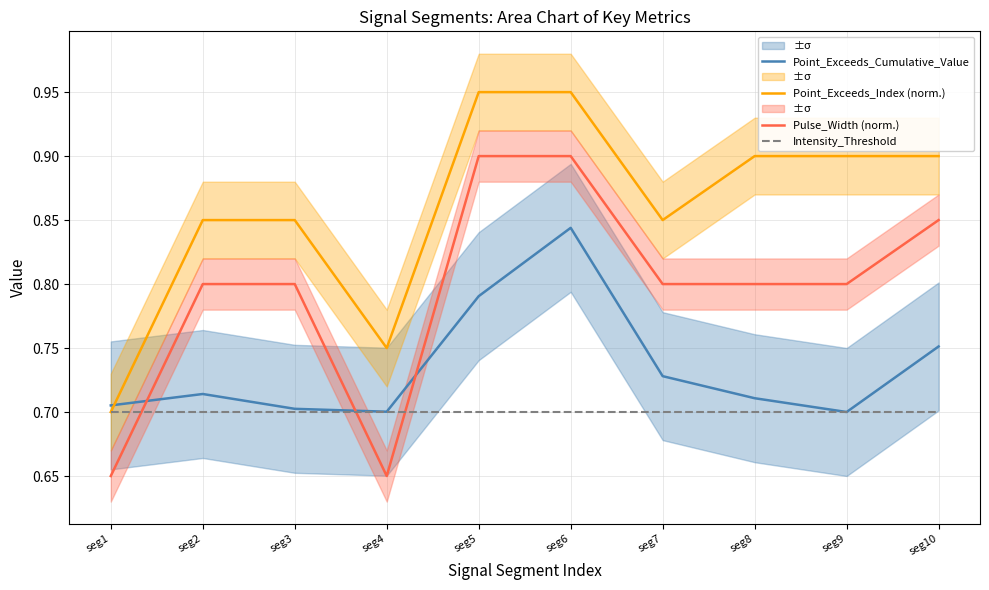

Where do Intensity_Threshold and Pulse_Width (norm.) first cross each other?

seg1 and seg2